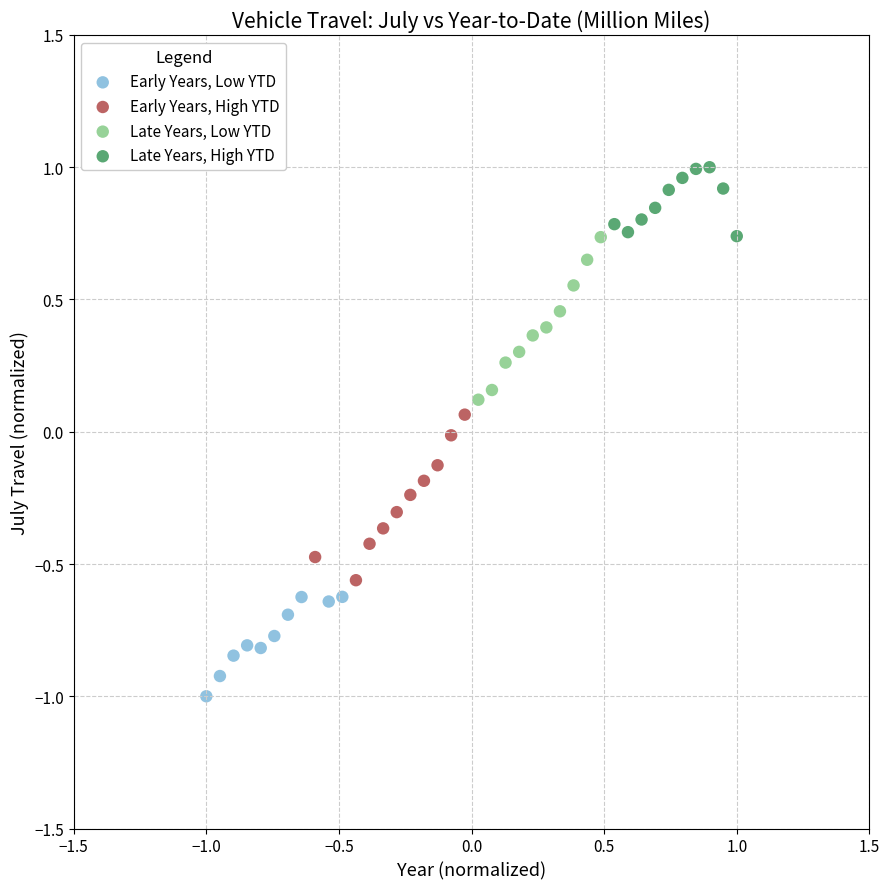

What are all the series names shown in the legend?

Early Years, Low YTD, Early Years, High YTD, Late Years, Low YTD, Late Years, High YTD